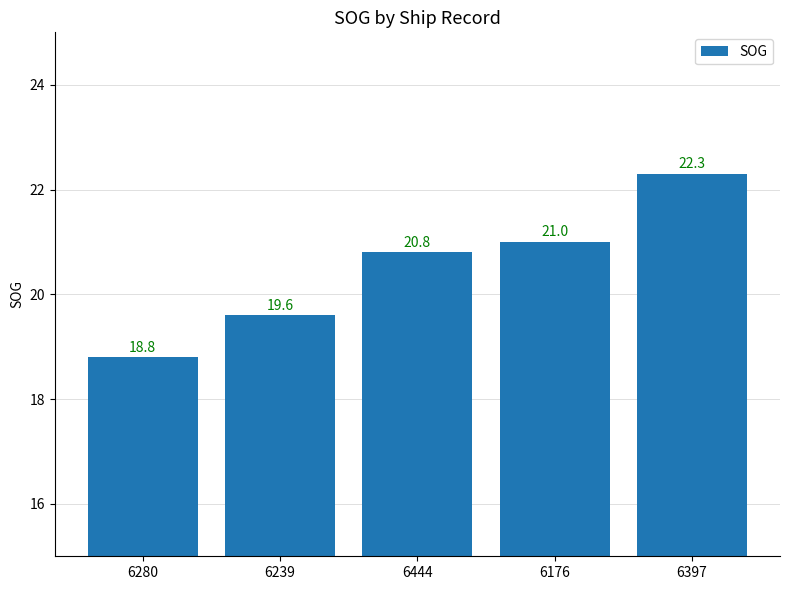

List the labels in order of value, smallest first.

6280, 6239, 6444, 6176, 6397